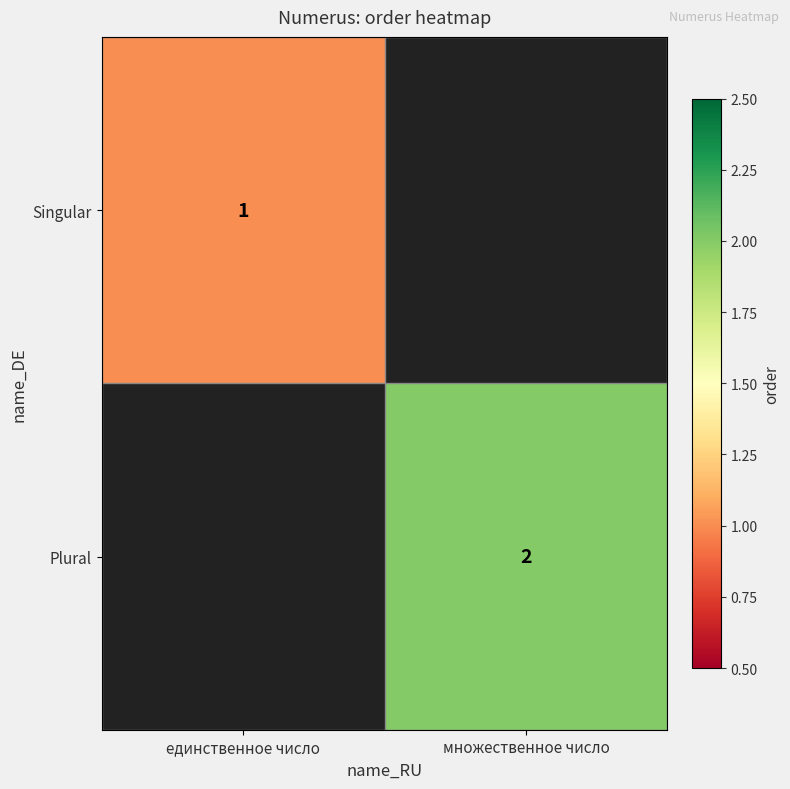

Is it true that Plural equals 2 at множественное число?

True